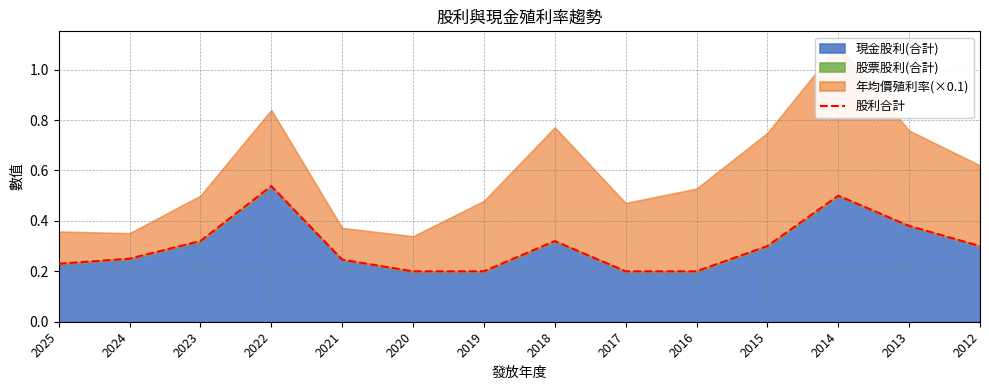

Does the chart display data point markers on the line(s)?

No